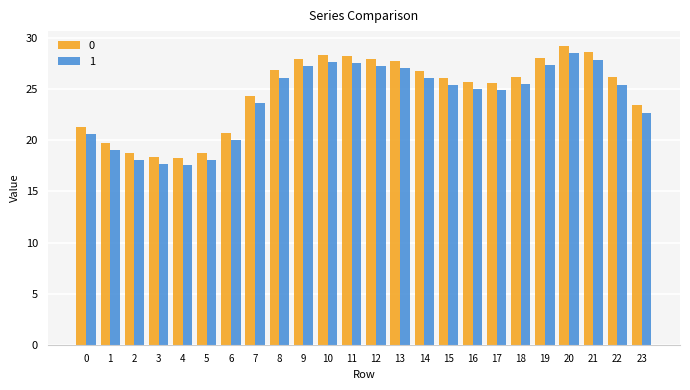

What is the average value of the 0 series?

24.7